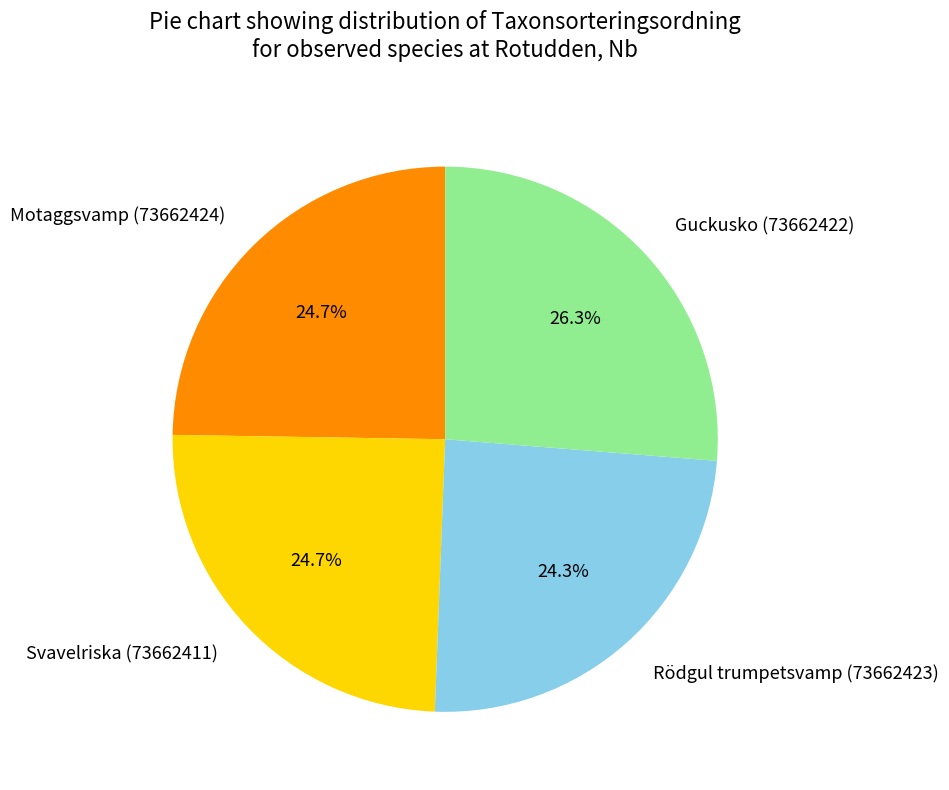

What is the total percentage of Svavelriska (73662411) and Motaggsvamp (73662424)?

49.4%